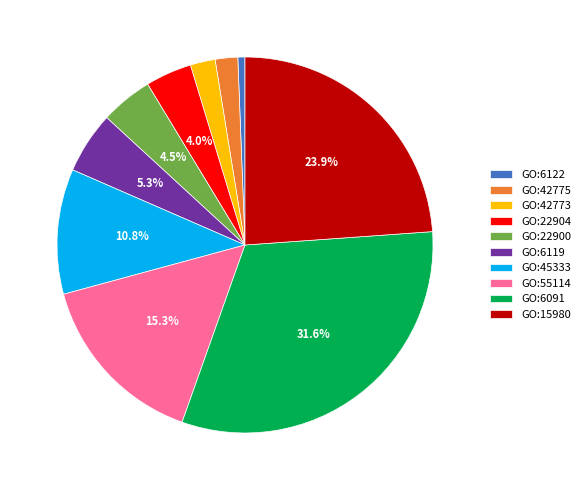

Does any single category account for the majority?

No